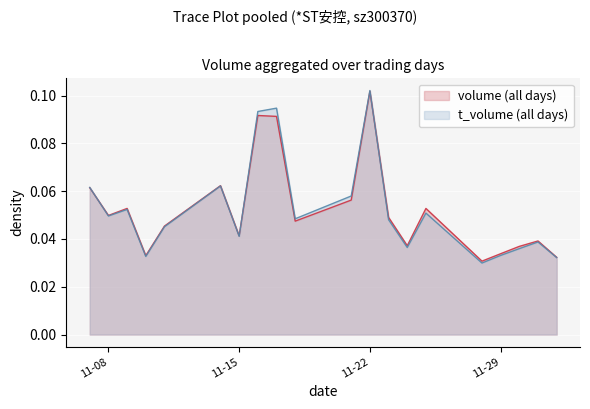

What is the difference between the maximum and second lowest values in the t_volume series?

0.1